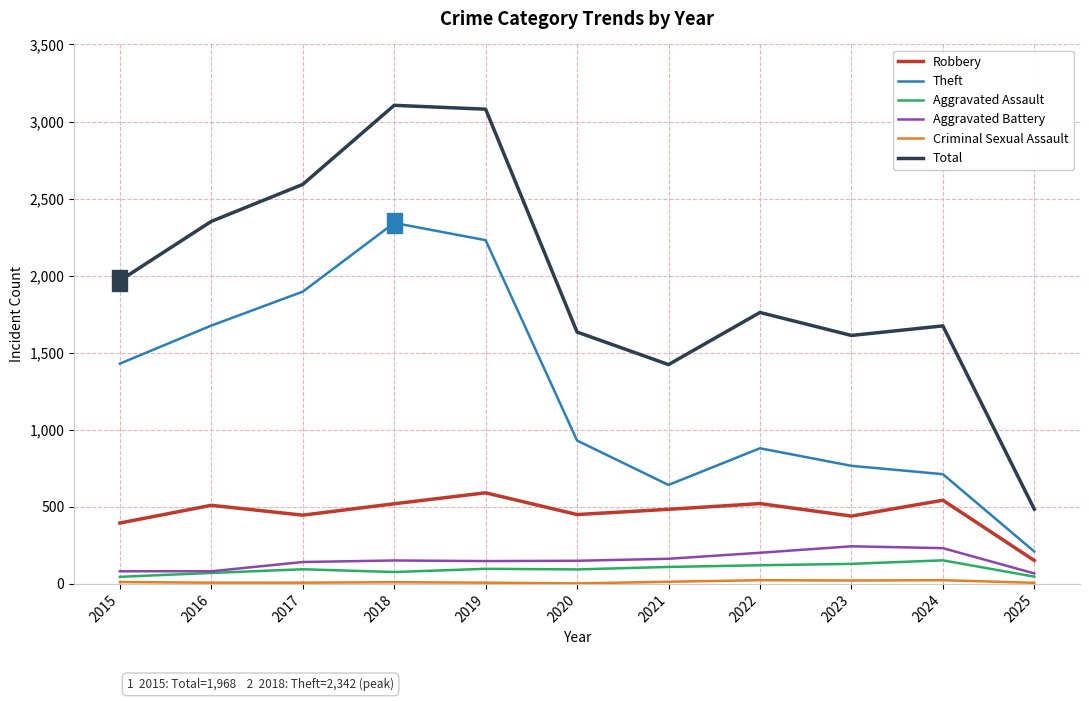

True or false: Robbery has a value of 152 at 2025.

True